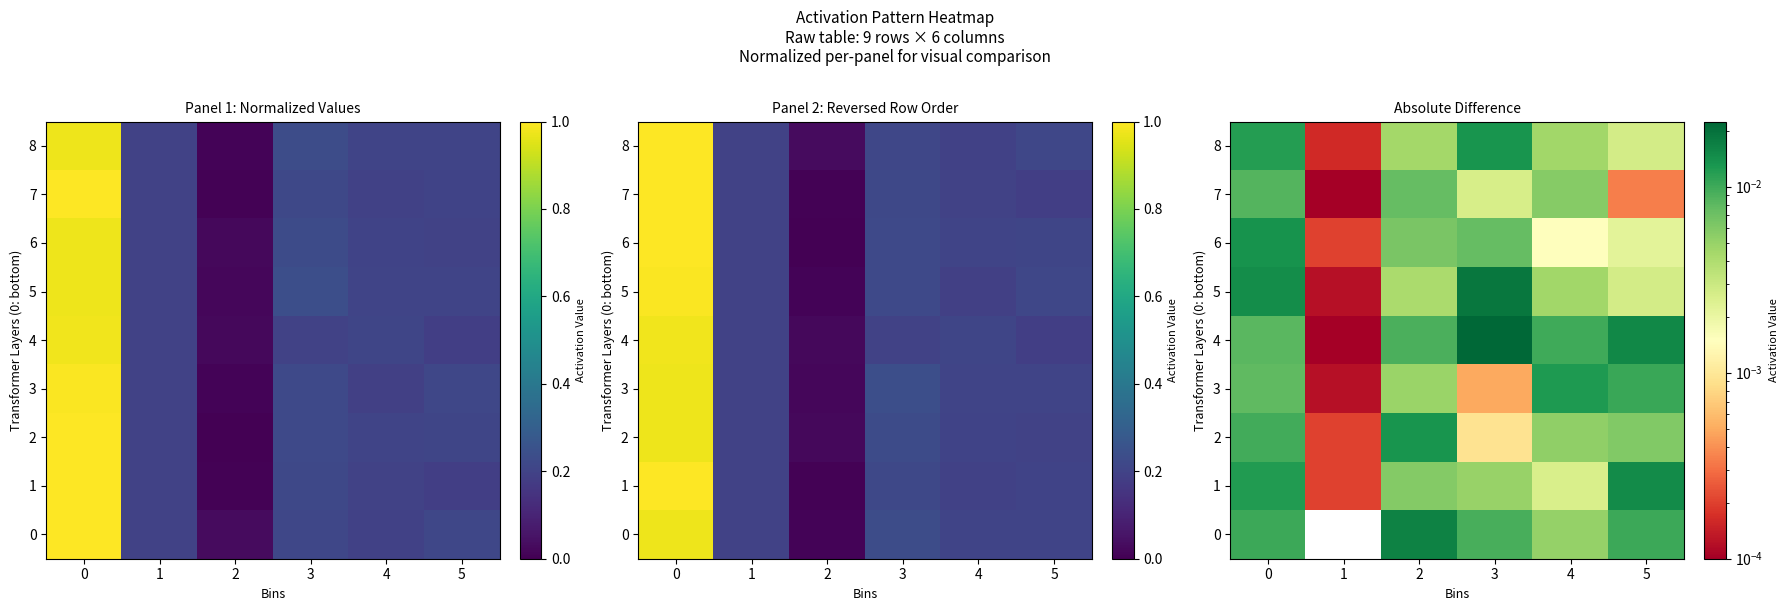

At how many categories does at least one series exceed 0?

6